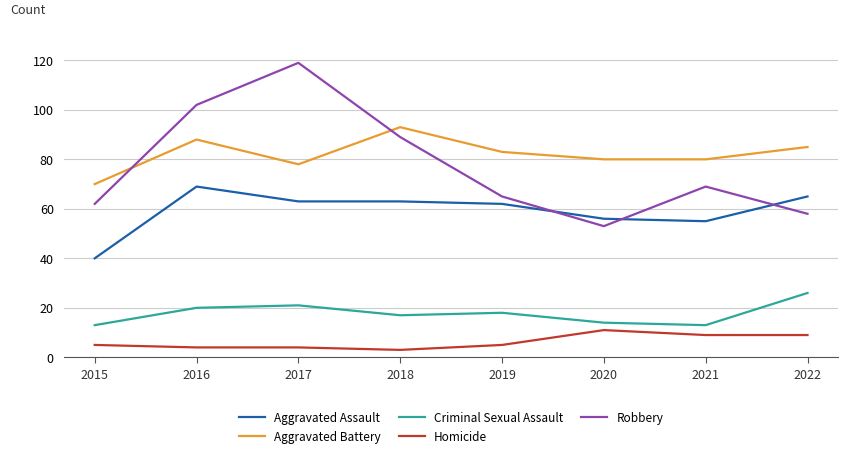

True or false: Aggravated Assault has a value of 69 at 2016.

True